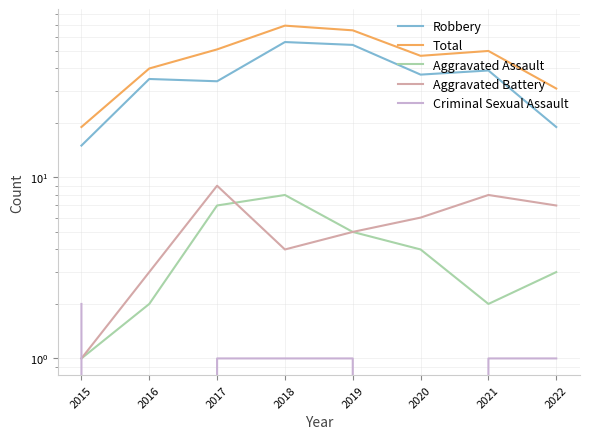

Read the Aggravated Battery value at 2022.

7